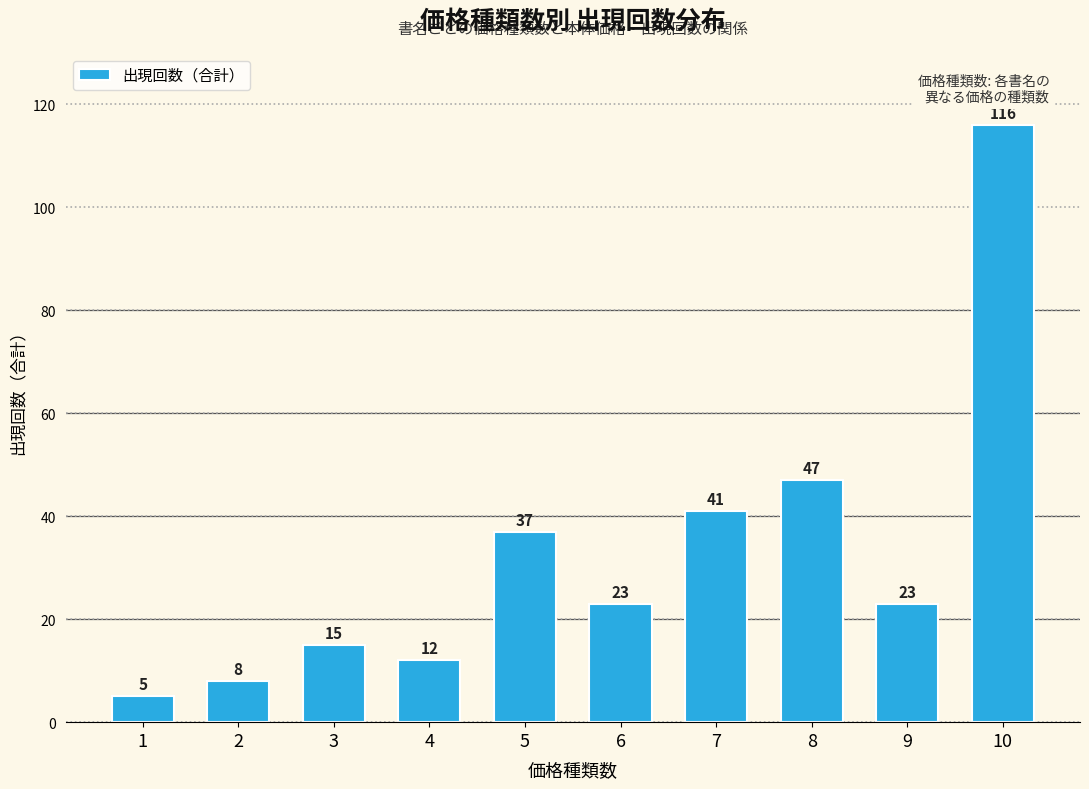

What is the sum of all values?

327